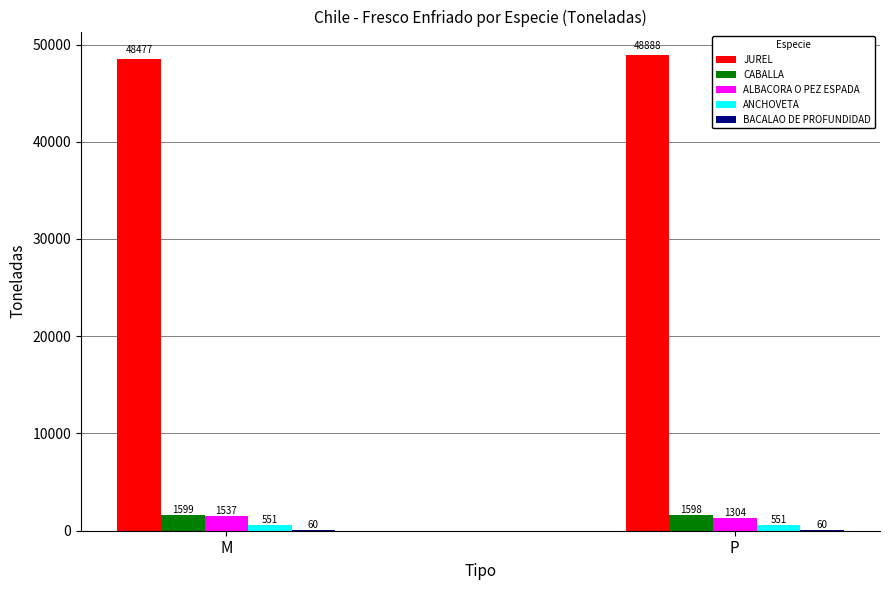

What is the sum of all JUREL values?

97365